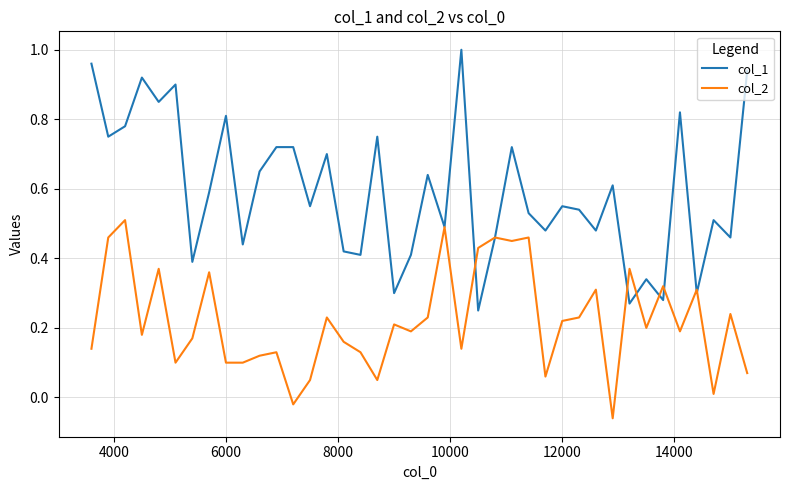

Does the chart display data point markers on the line(s)?

No